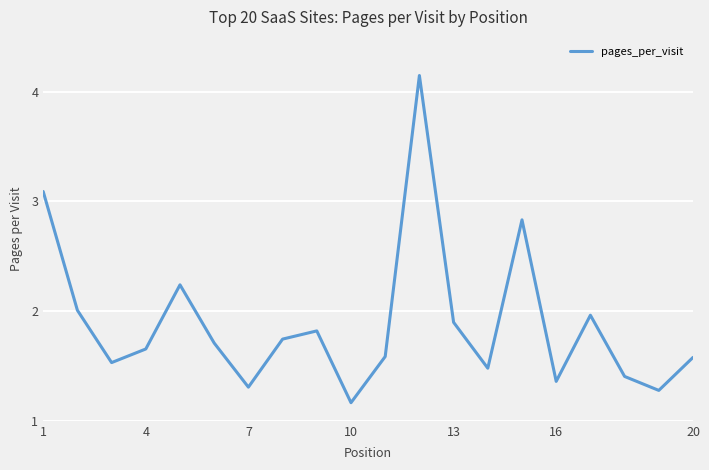

What is the smallest value displayed?

1.2